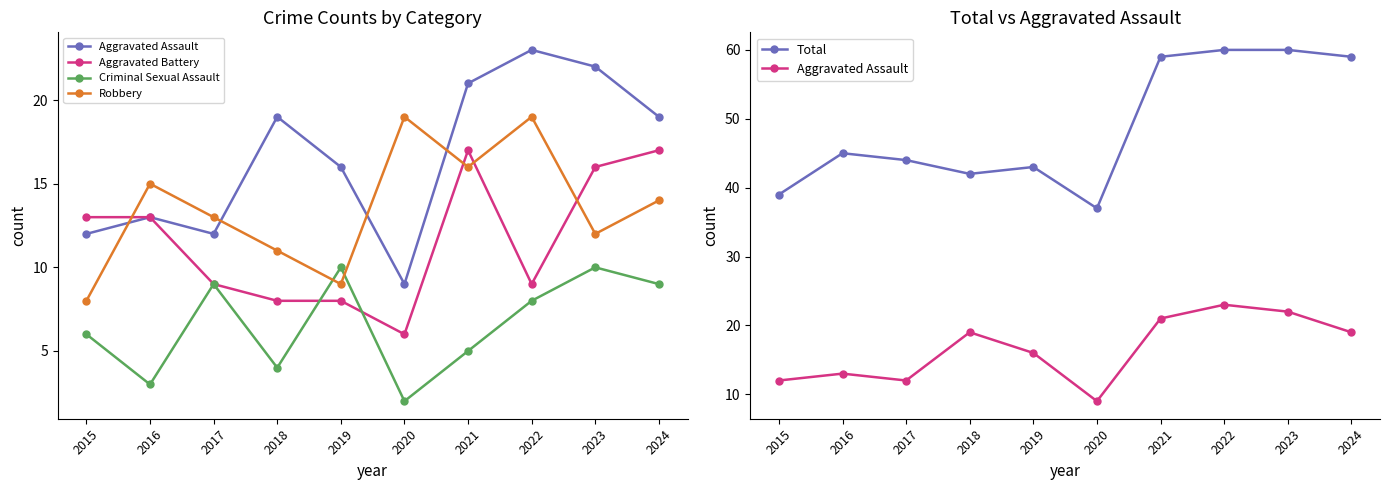

Which series has the largest total across all categories?

Total